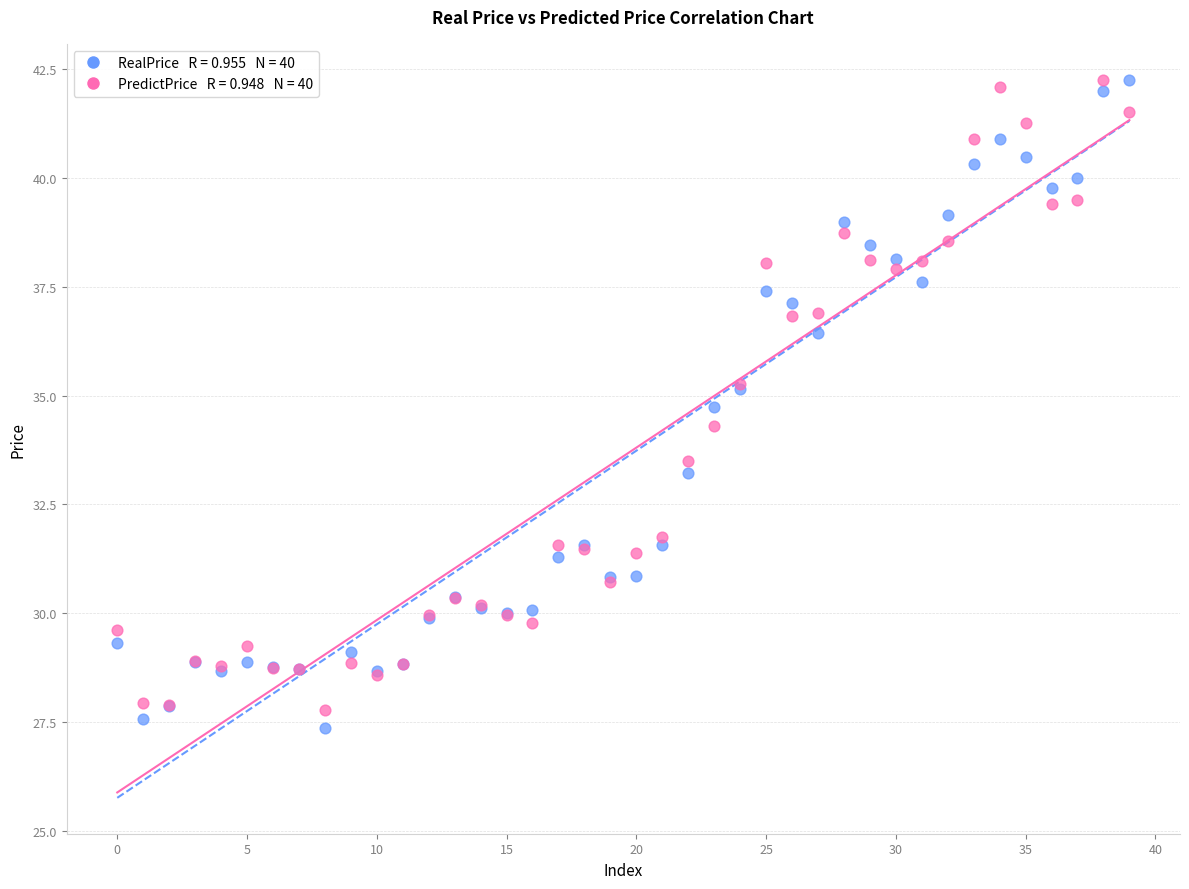

Across all series, what Y value is closest to 34?

34.3